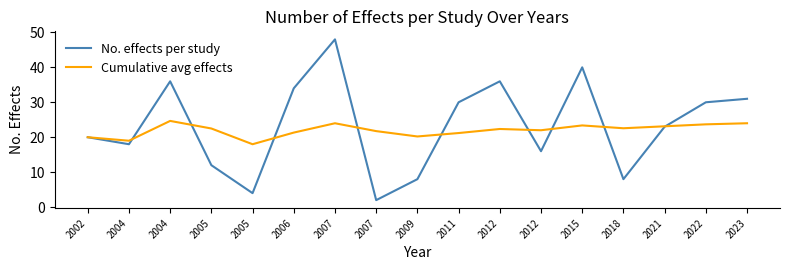

Does the chart have visible grid lines?

No